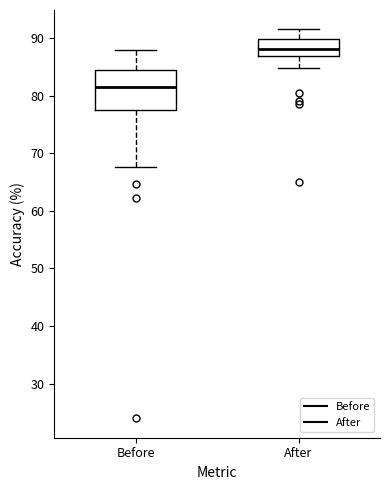

Which box's median line is the lowest?

Before